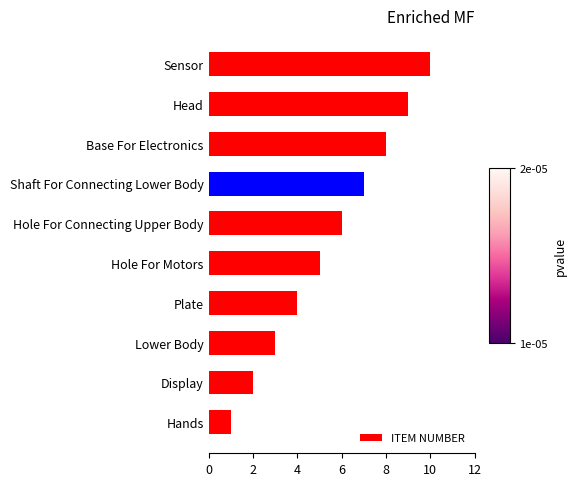

The chart shows a value of 4 at Plate. True or false?

True